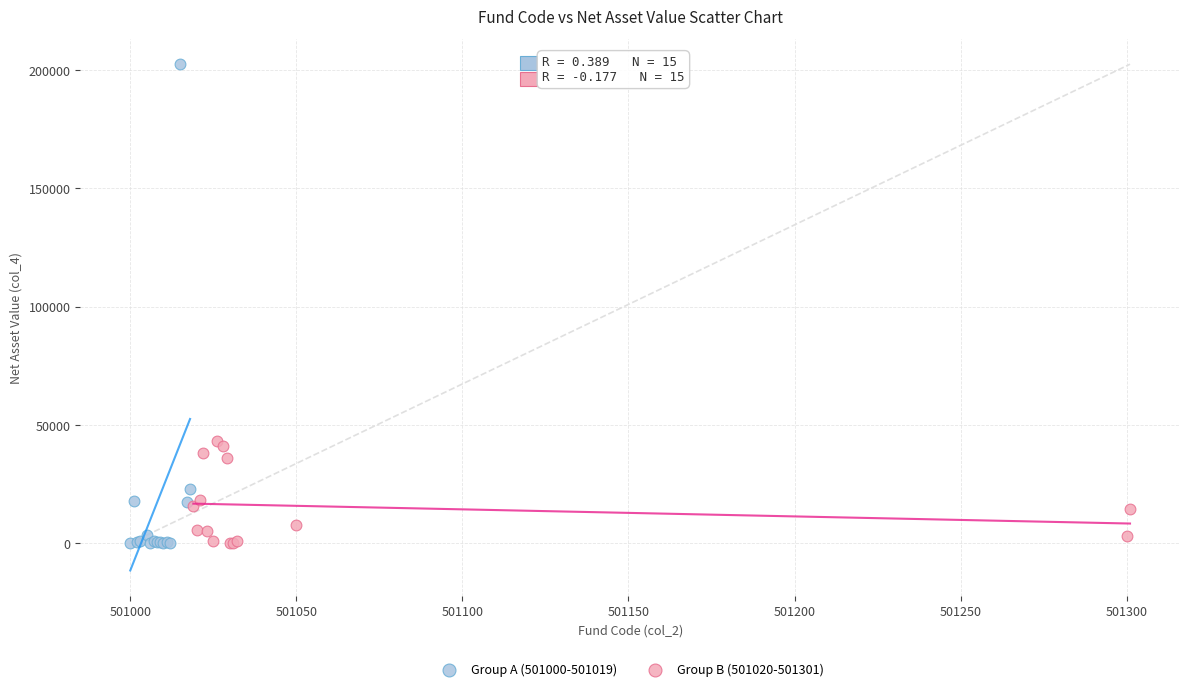

Which series has the largest Y range (max minus min)?

Group A (501000-501019)